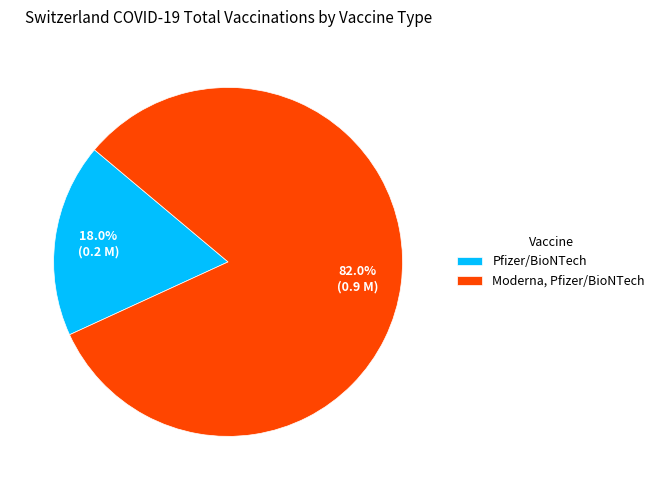

Does Moderna, Pfizer/BioNTech account for over 50% of the chart?

Yes